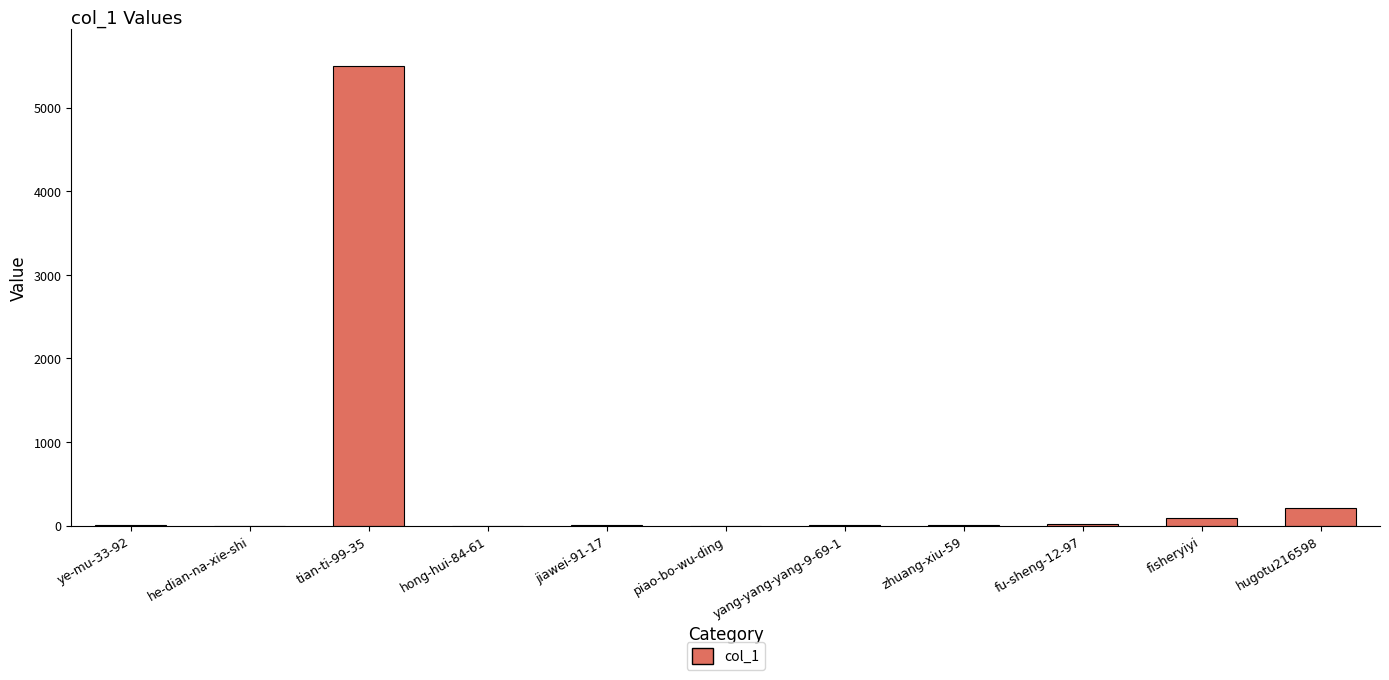

What is the greatest value displayed?

5503